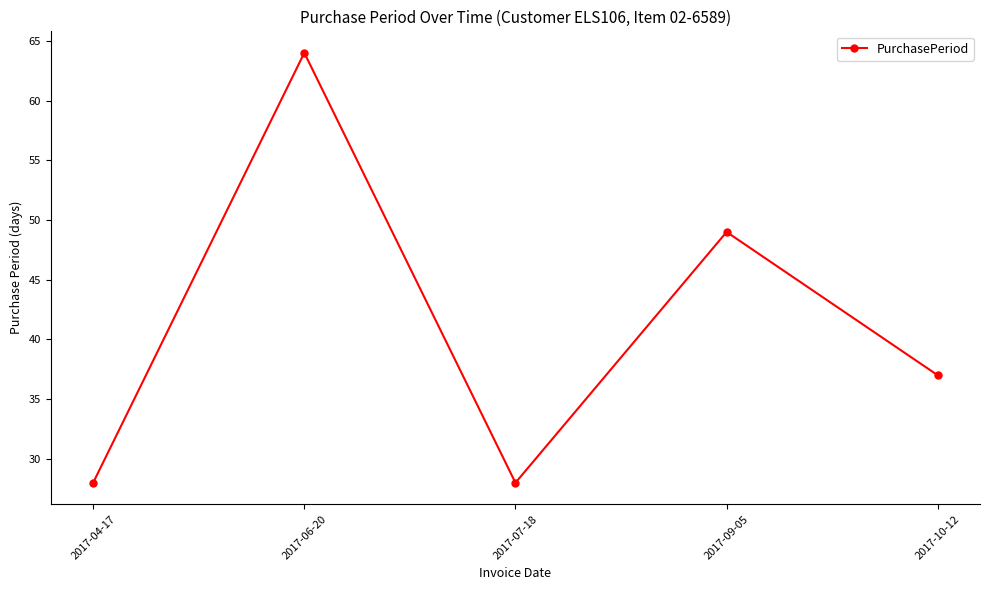

Reading left to right, list all the values displayed in this chart.

28	64	28	49	37